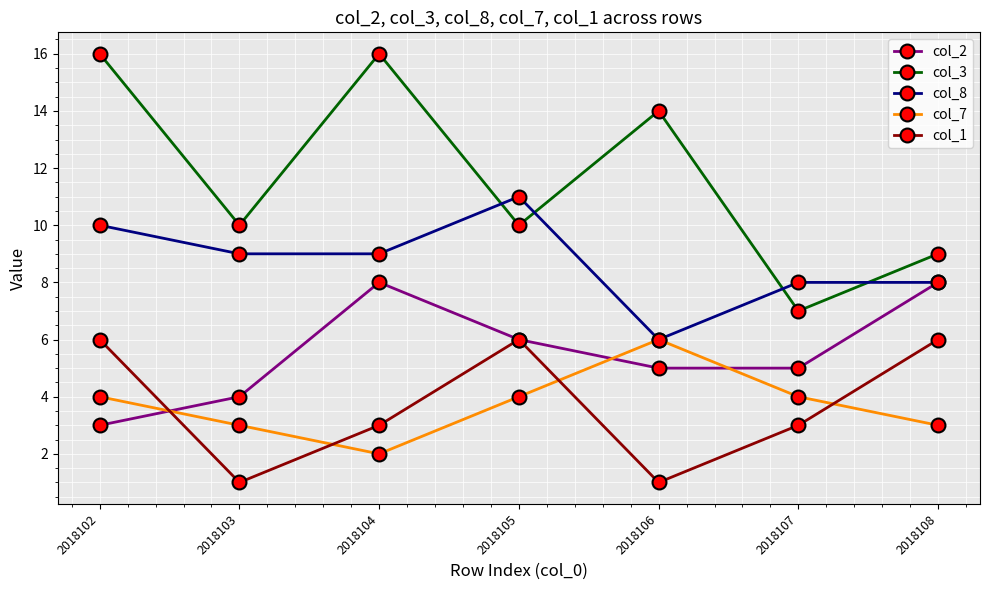

The col_3 series shows 10 at 2018105. True or false?

True